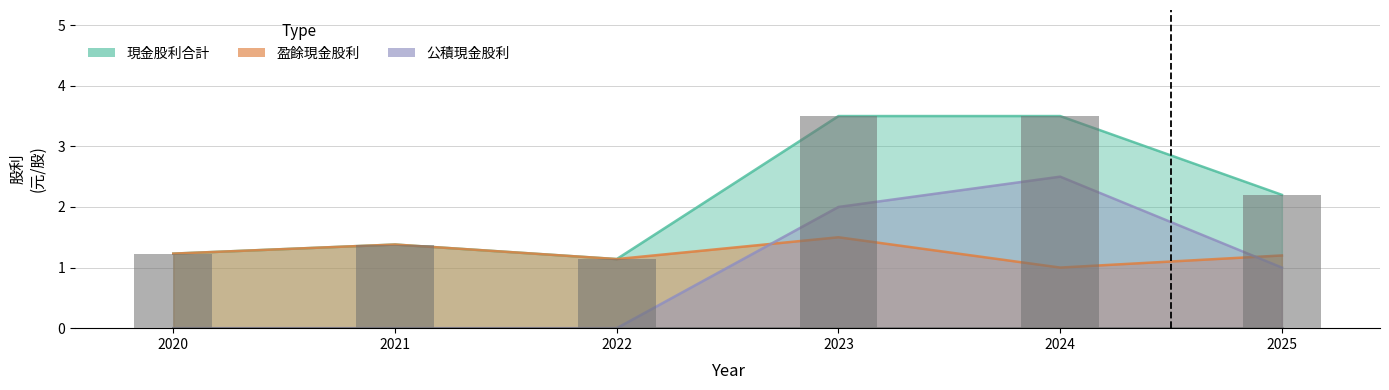

Which label corresponds to the largest value in the chart?

2023